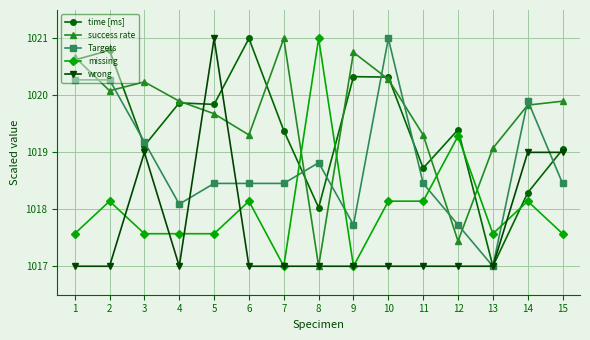

Between which two adjacent categories do time [ms] and wrong first intersect?

4 and 5